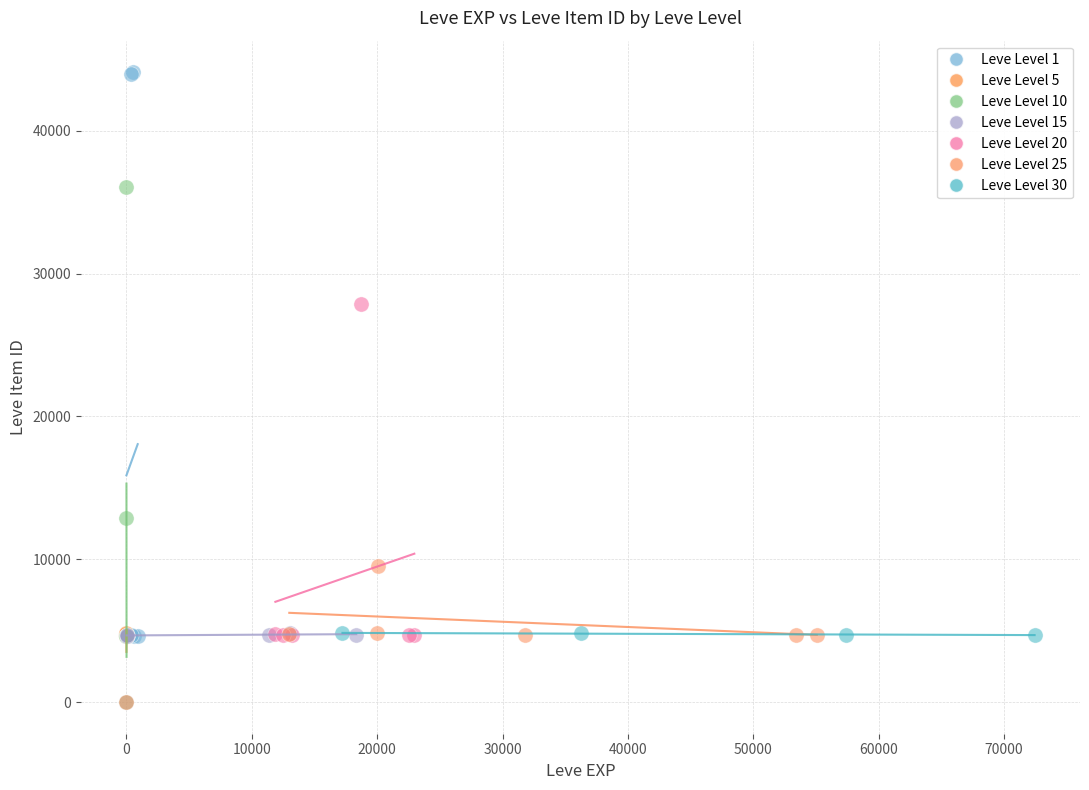

Which series reaches the maximum Y coordinate?

Leve Level 1